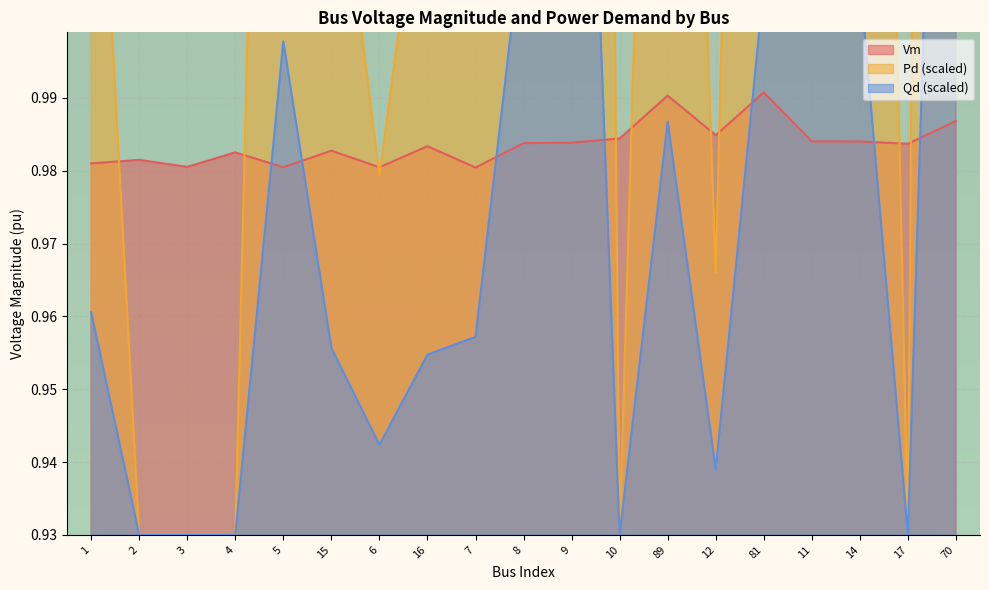

At which label does Qd reach its peak?

70